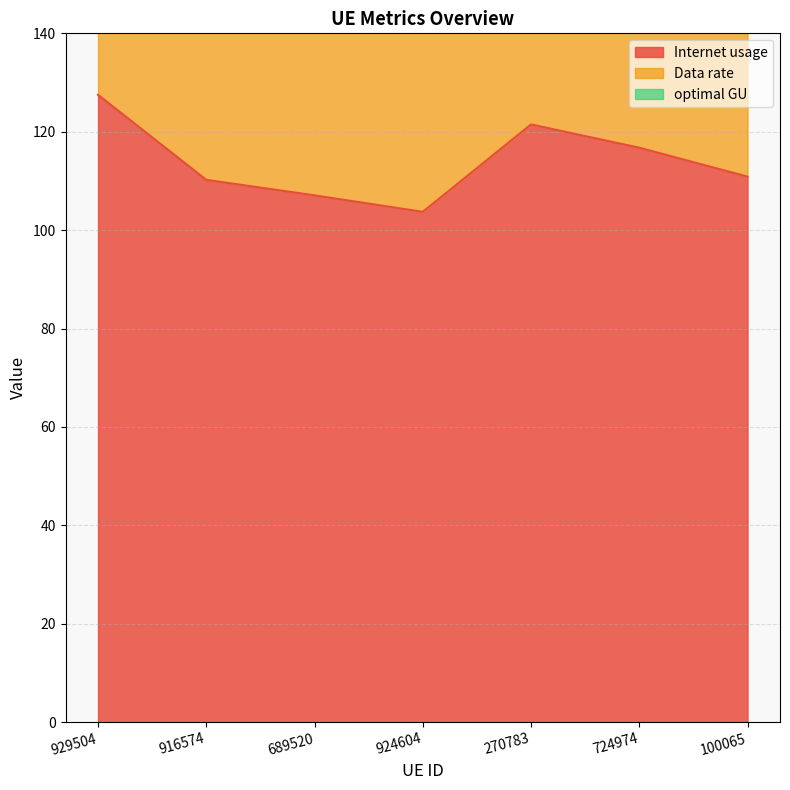

True or false: optimal GU has more than 0 points higher than both neighbors.

True